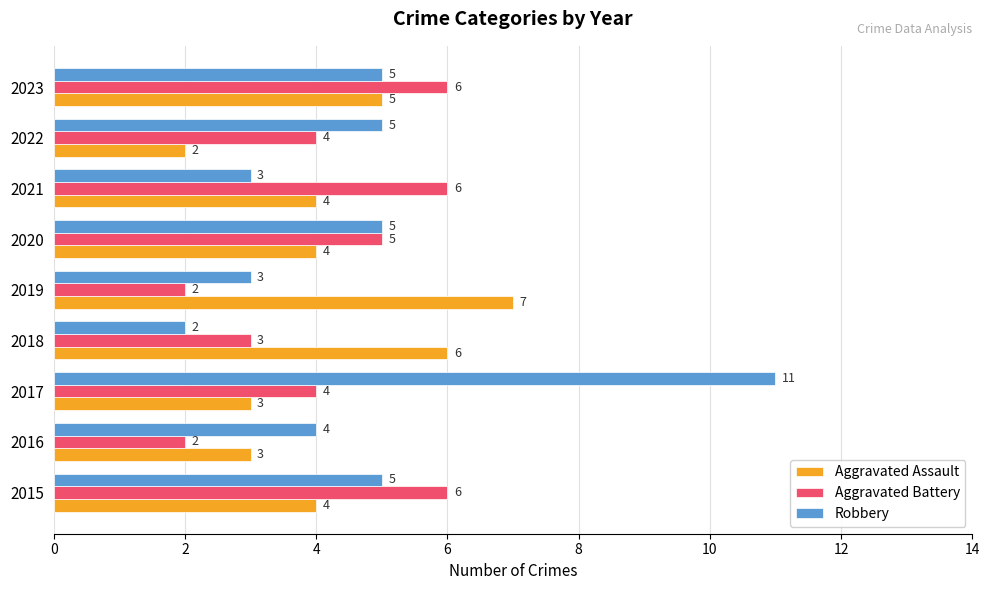

How many values in the Robbery series are below 5?

4